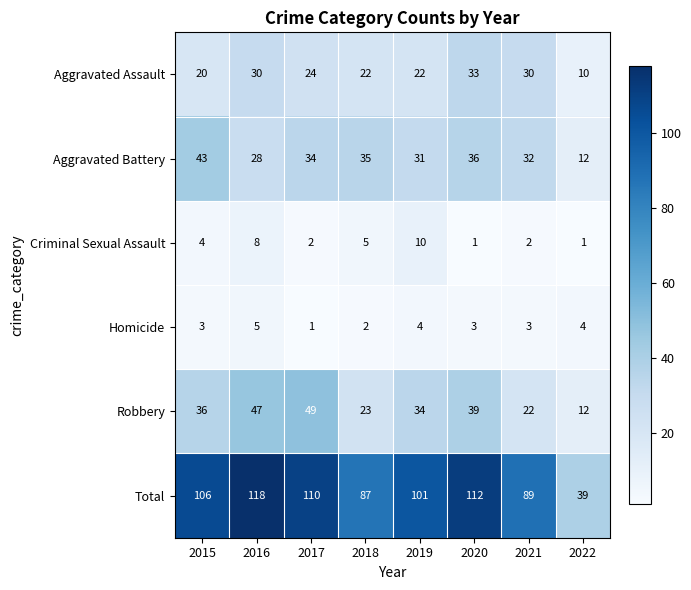

Is it true that Aggravated Assault equals 30 at 2021?

True